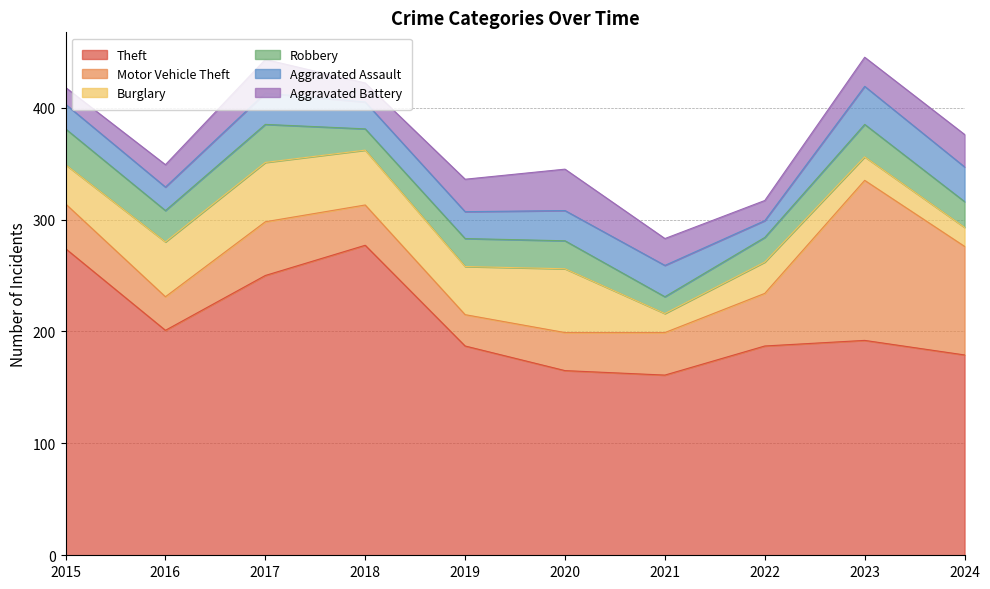

At which category does the chart reach its minimum across all series?

2021